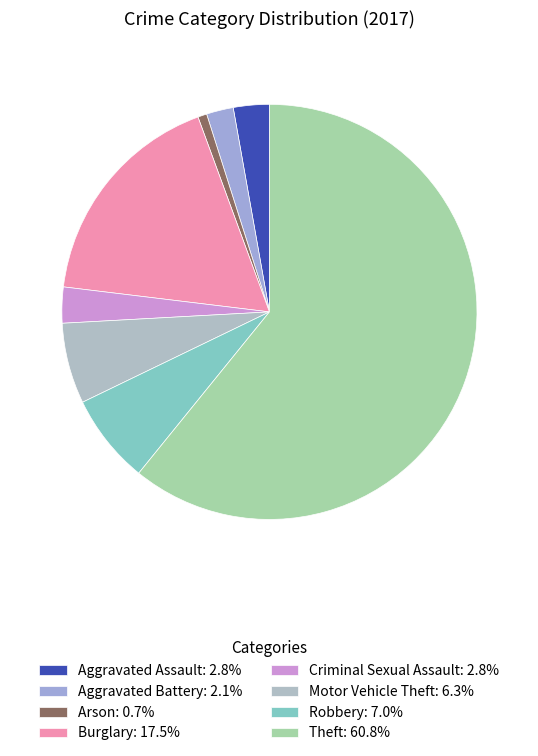

The Robbery slice represents 19% of the pie. True or false?

False